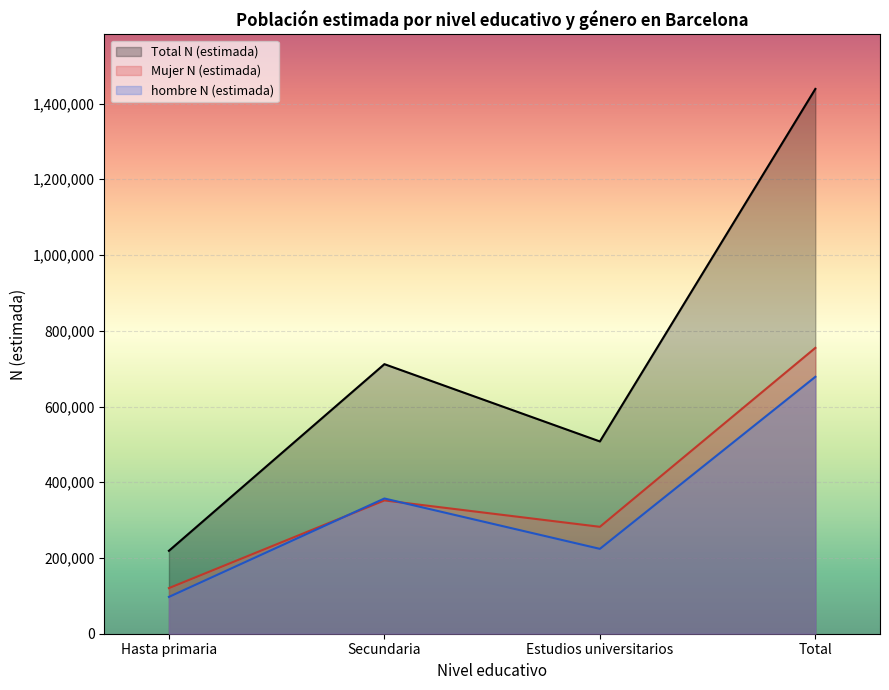

Reading left to right, what are all the values shown in this chart?

hombre N (estimada): 97223	357079	224133	678437
Mujer N (estimada): 120457	352028	282334	754819
Total N (estimada): 219011	711852	507741	1438605